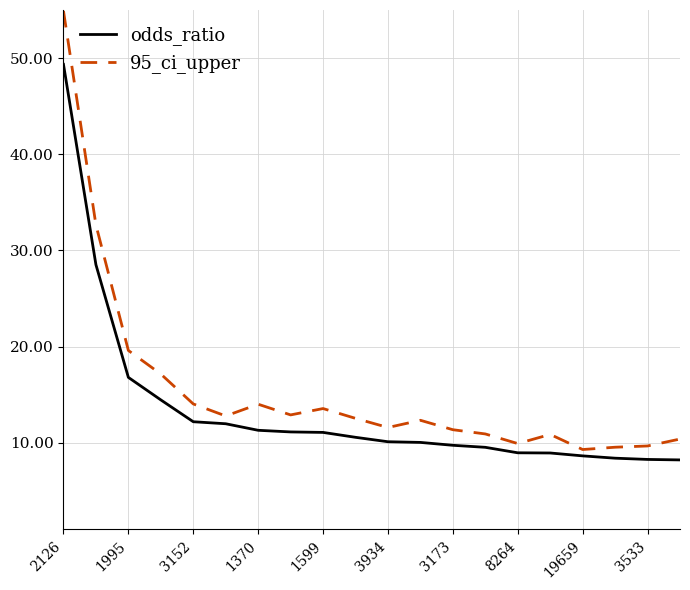

List the series in order of their peak value, lowest first.

odds_ratio, 95_ci_upper